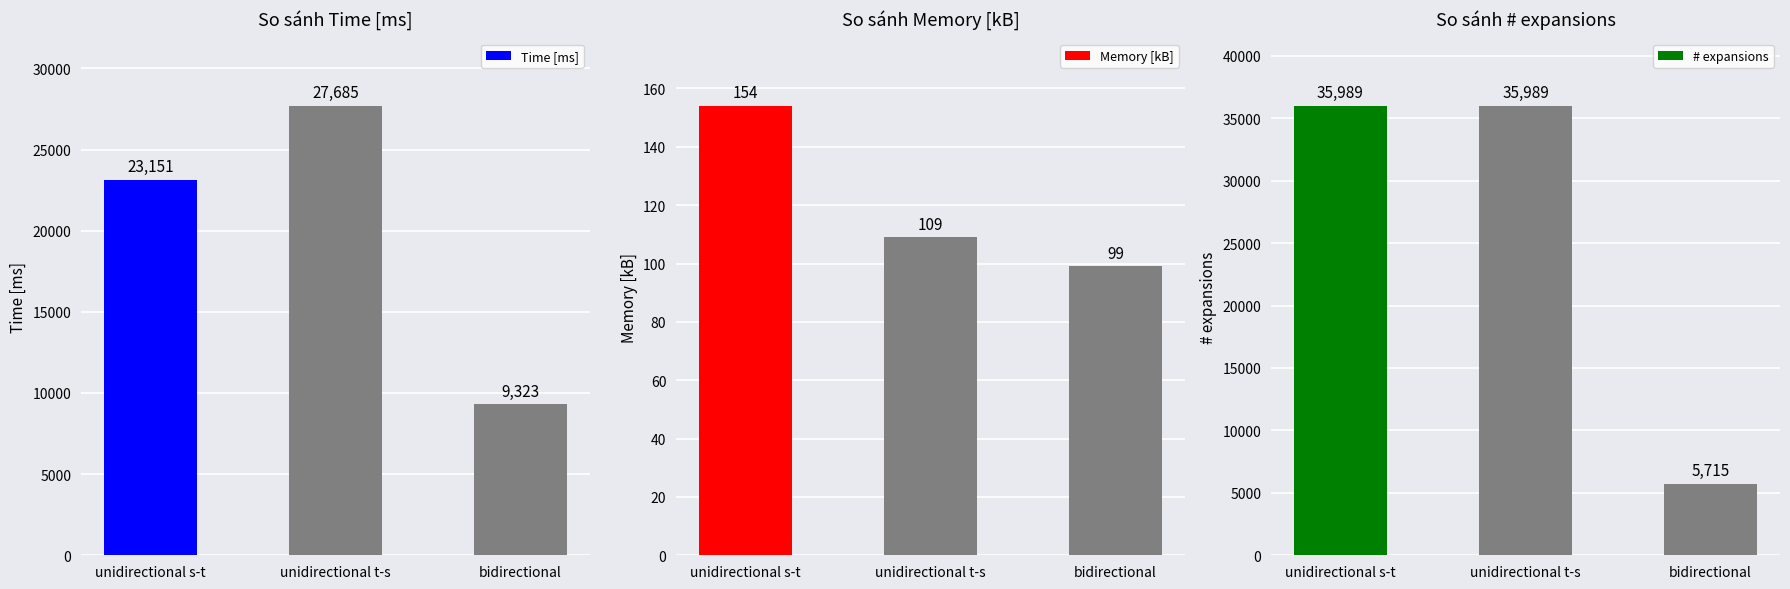

The # expansions series shows 15487 at unidirectional t-s. True or false?

False